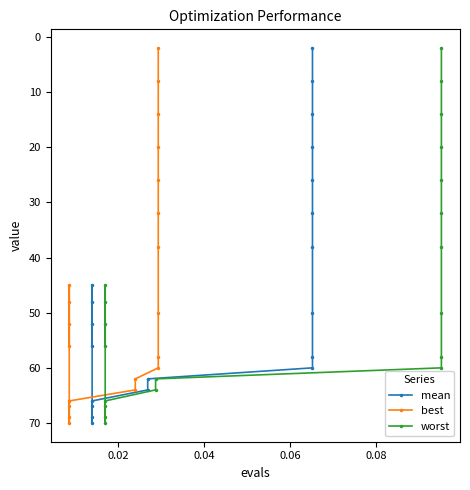

True or false: mean and worst intersect in this chart.

False